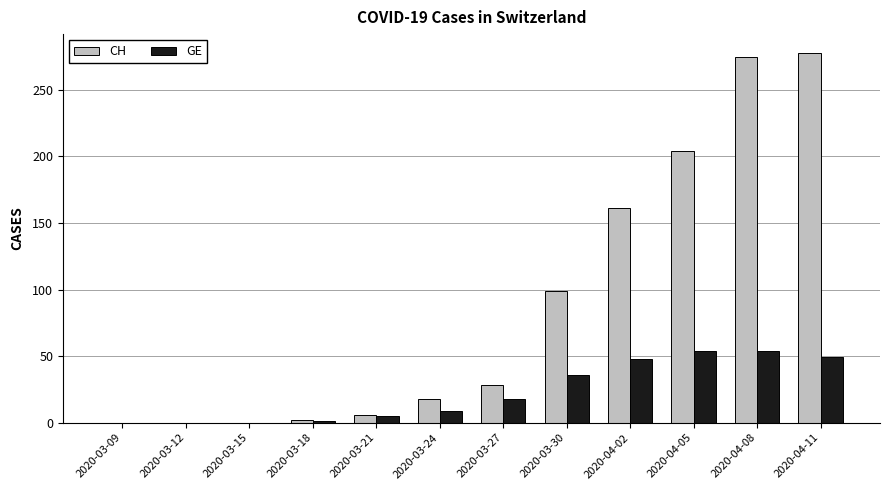

What is the average value of the GE series?

23